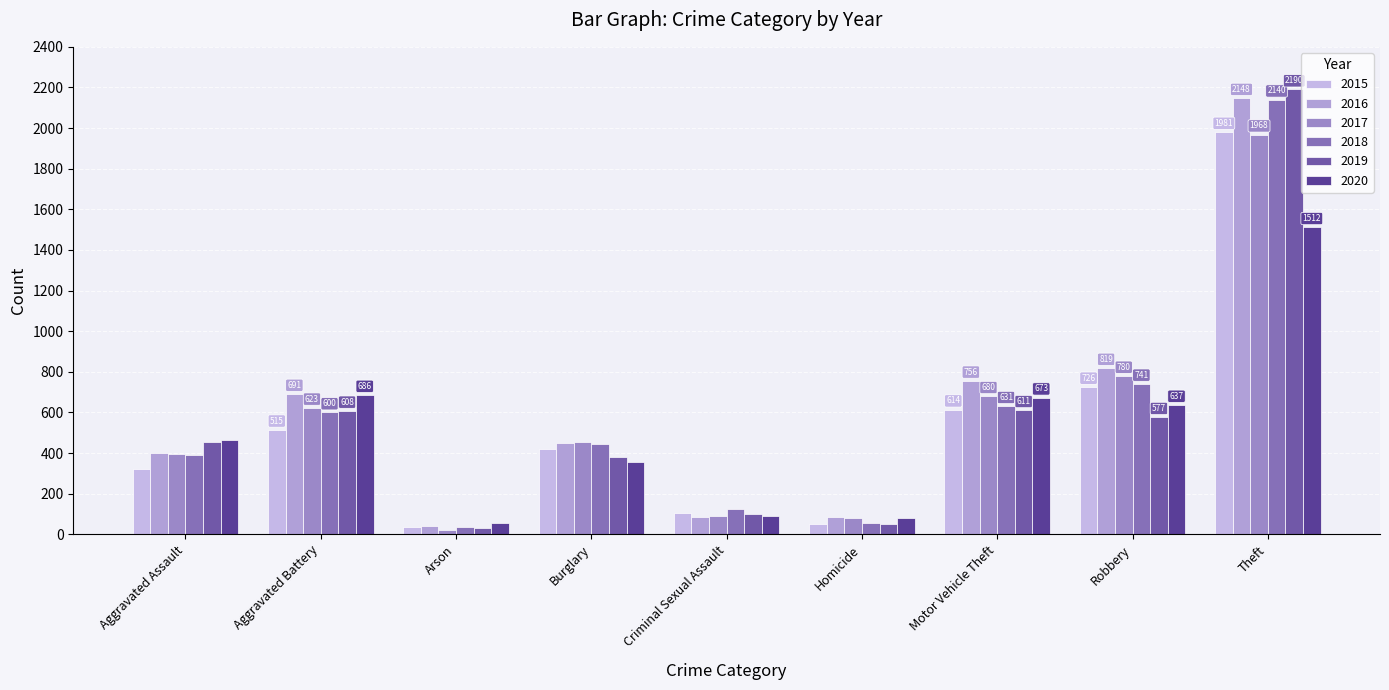

How many distinct data groups are displayed?

6